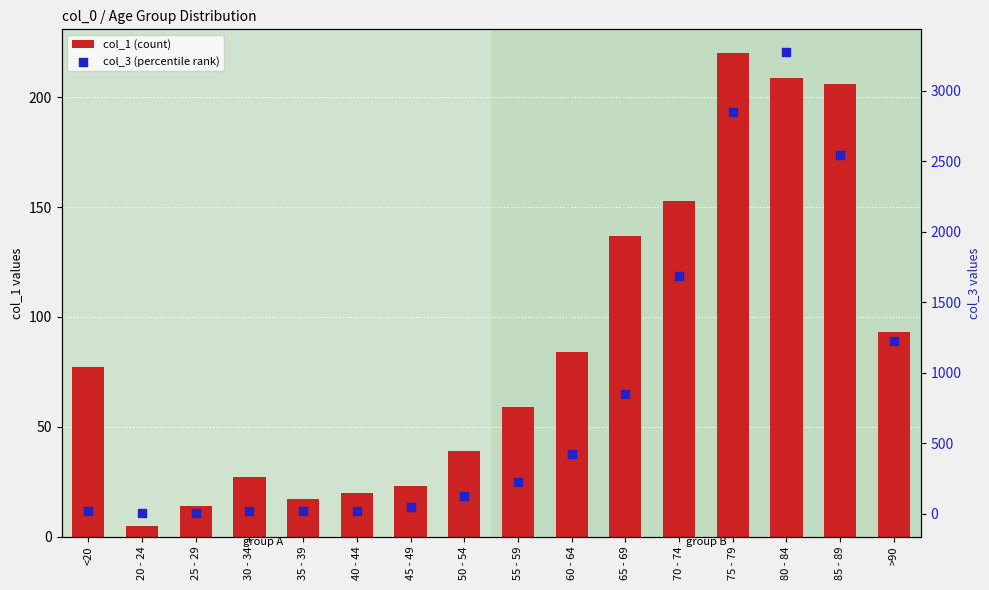

What are all the series names shown in the legend?

col_1 (count), col_3 (percentile rank)